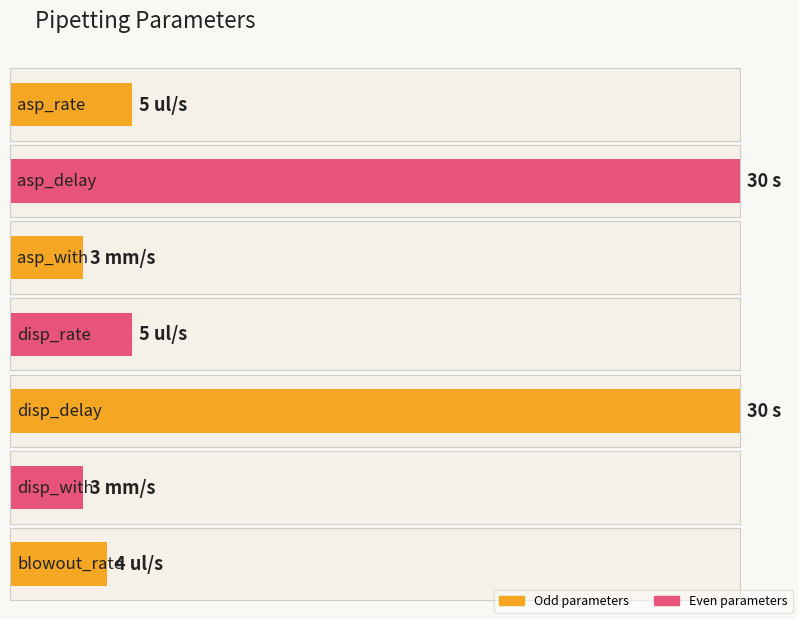

Rank the categories by value from lowest to highest.

asp_with, disp_with, blowout_rate, asp_rate, disp_rate, asp_delay, disp_delay